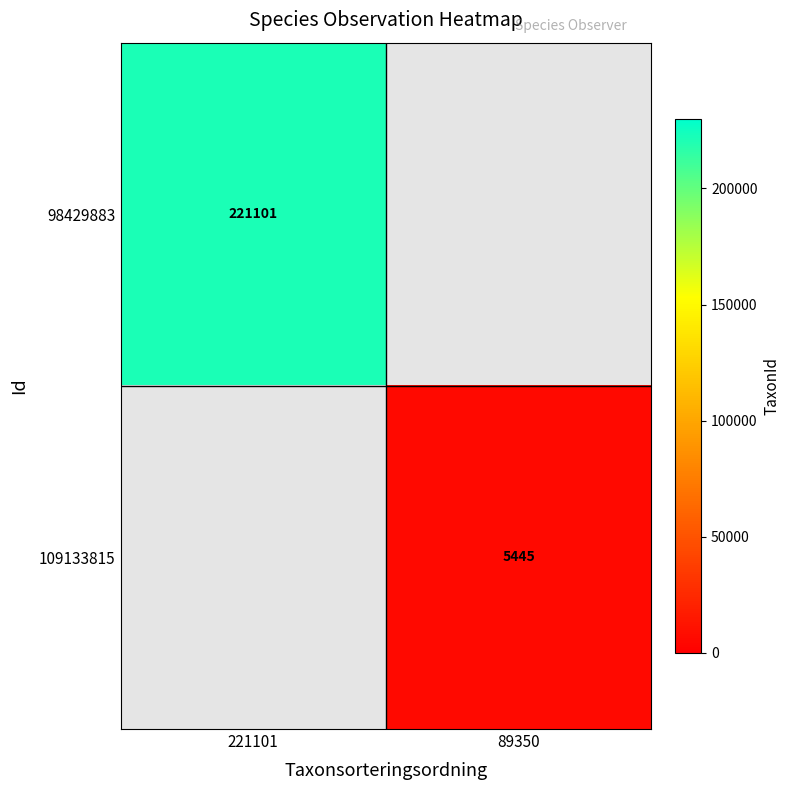

The 98429883 series shows 329023 at 221101. True or false?

False